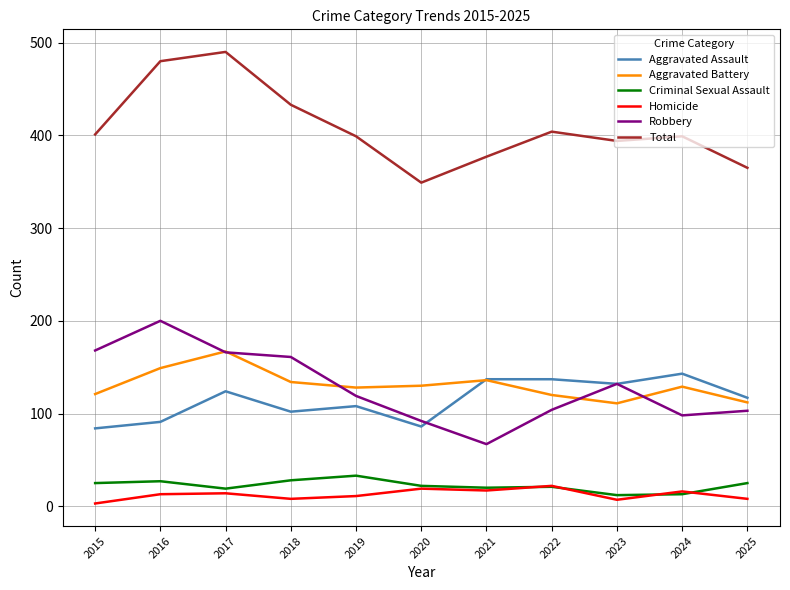

Which category has the highest value in the Criminal Sexual Assault series?

2019